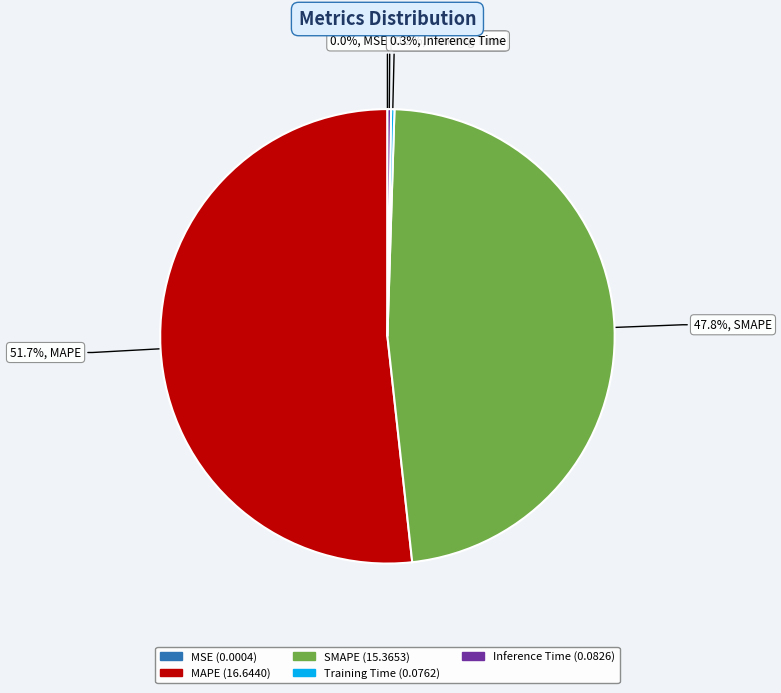

Combined, do SMAPE and MAPE account for over 50%?

Yes